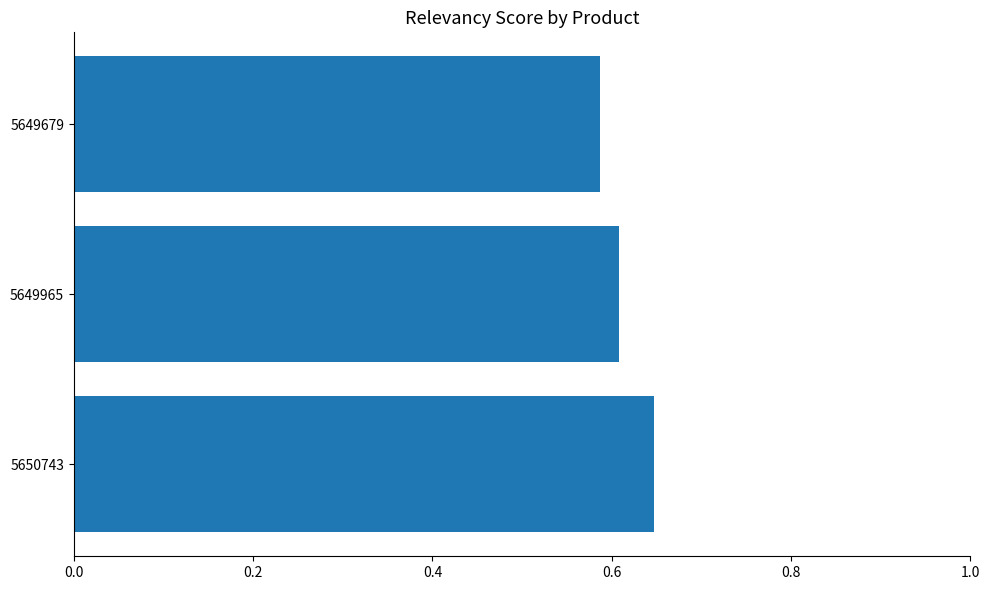

Rank the categories by value from highest to lowest.

5650743, 5649965, 5649679